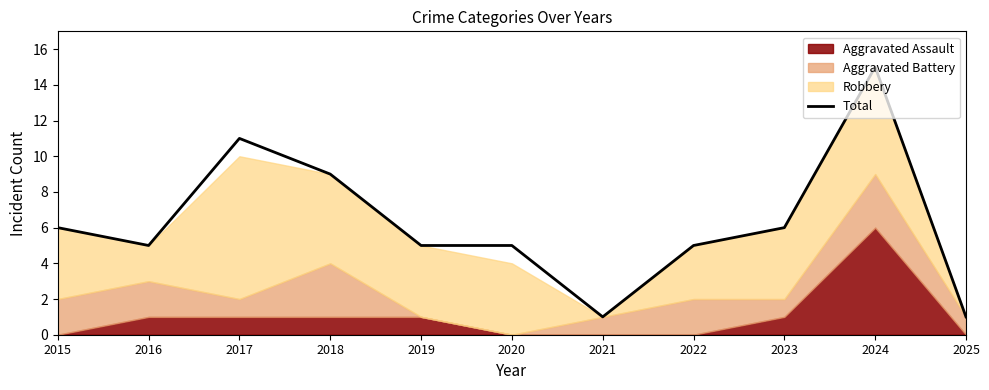

The chart shows a value of 22 at 2024. True or false?

False